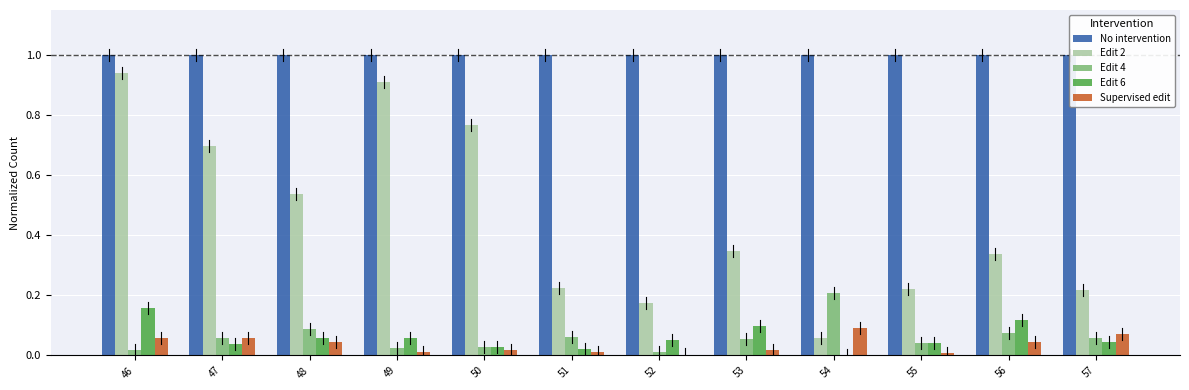

Count the number of data series in this chart.

5